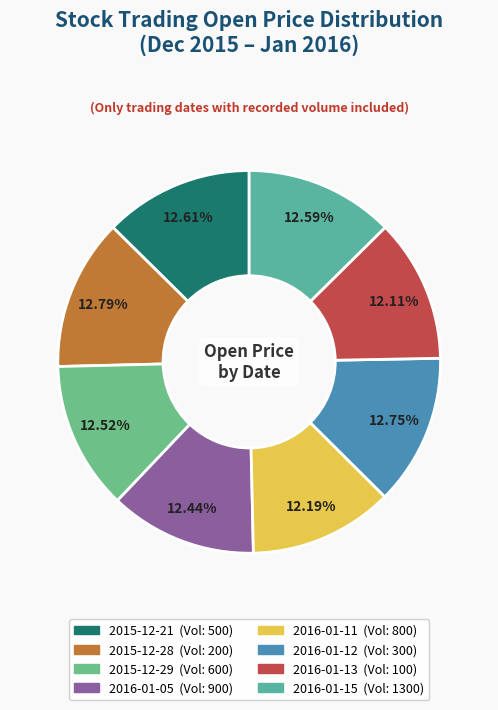

What percentage is the 2016-01-05 slice, to the nearest percent?

12%